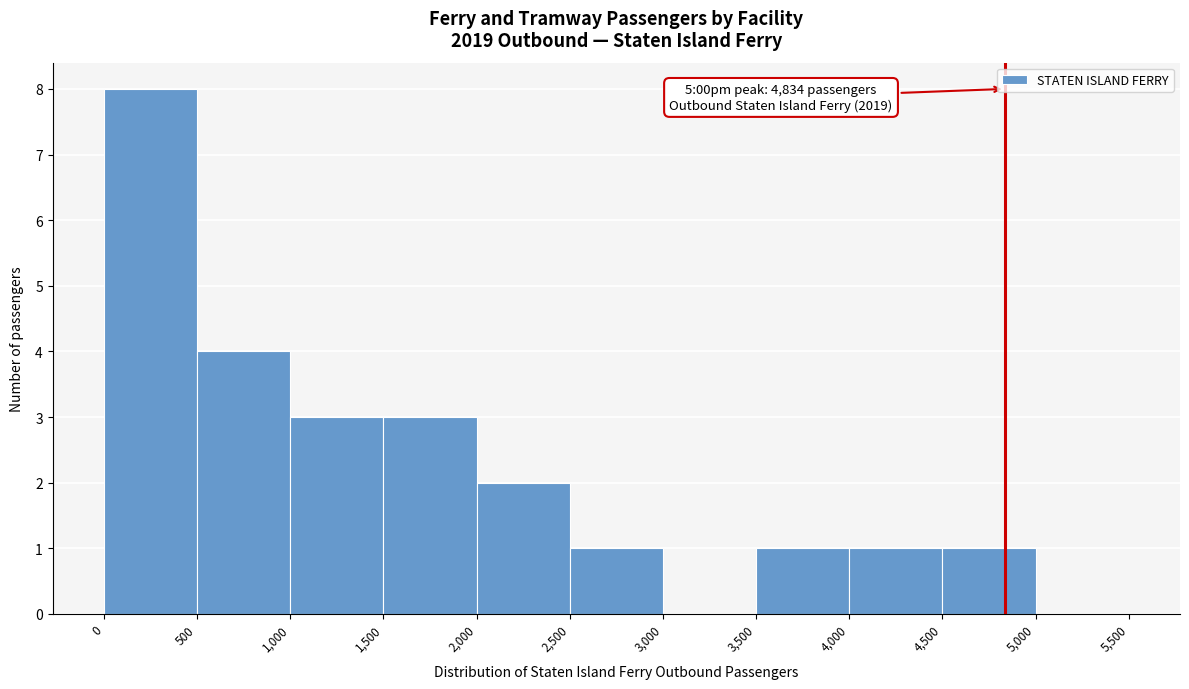

Which range on the x-axis has the tallest bar?

0 to 500